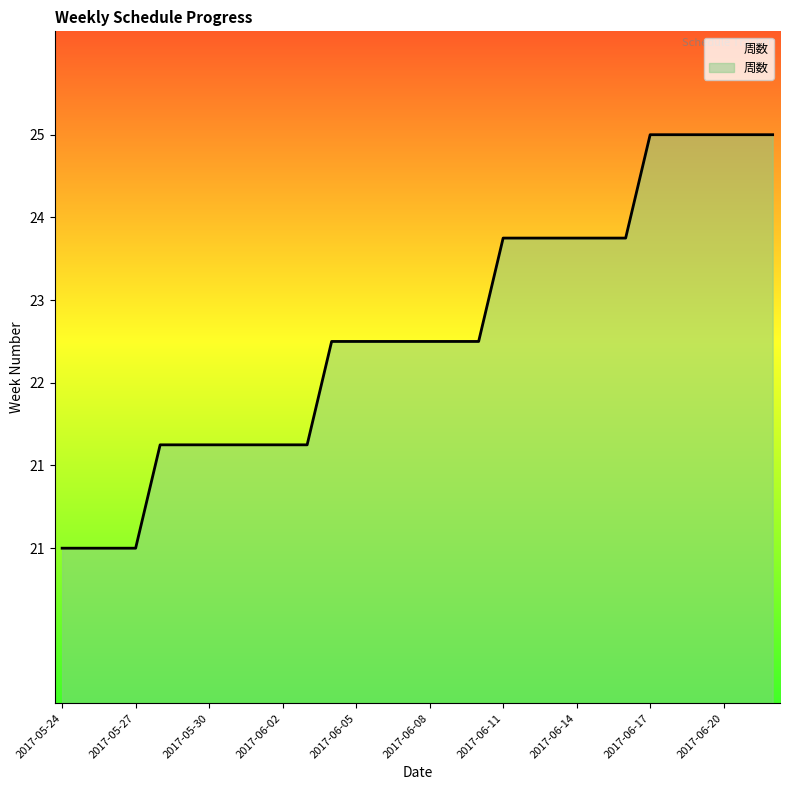

Where does the data first go above 23?

2017-06-11